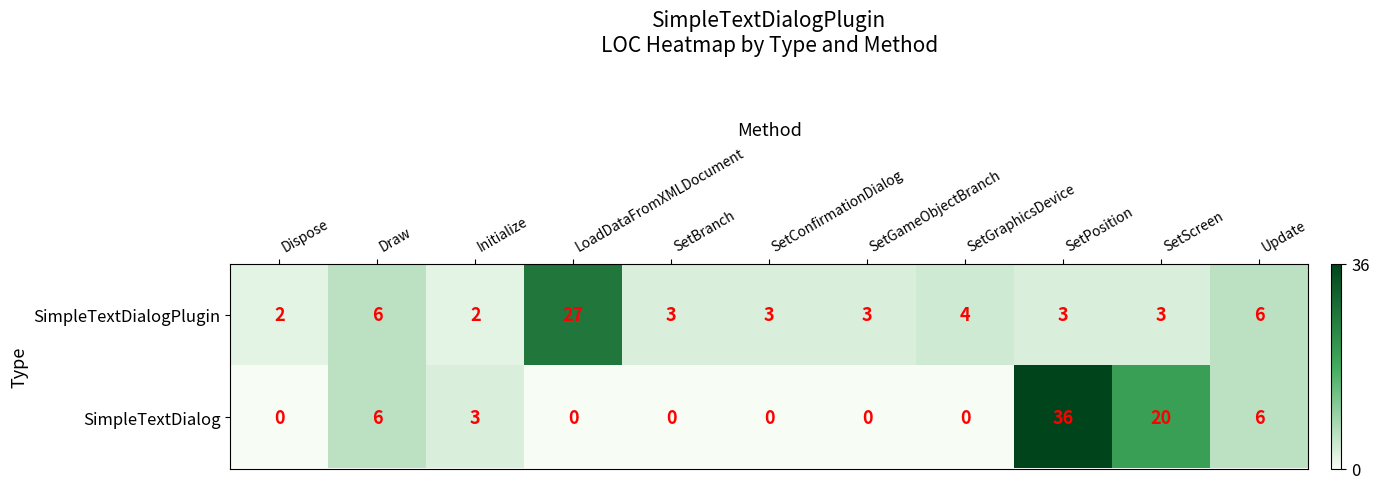

At how many categories does at least one series exceed 11?

3